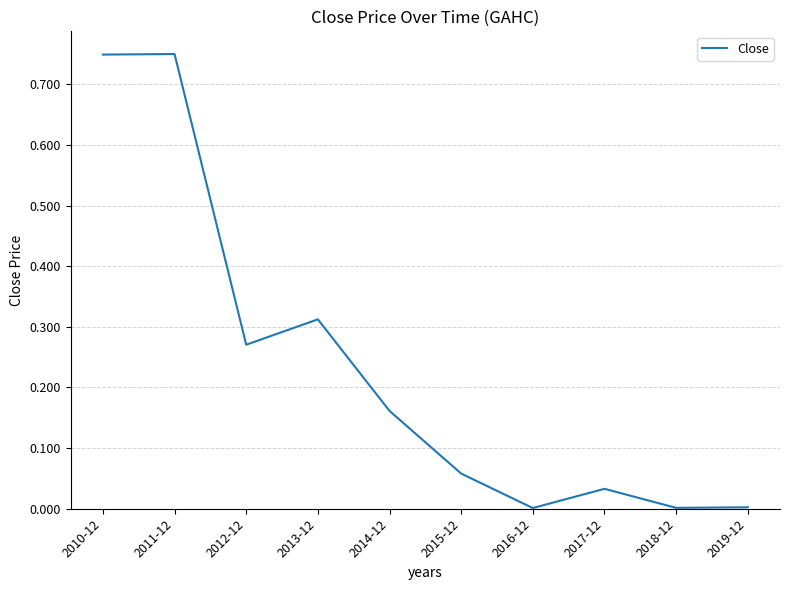

How many series are shown in this chart?

1